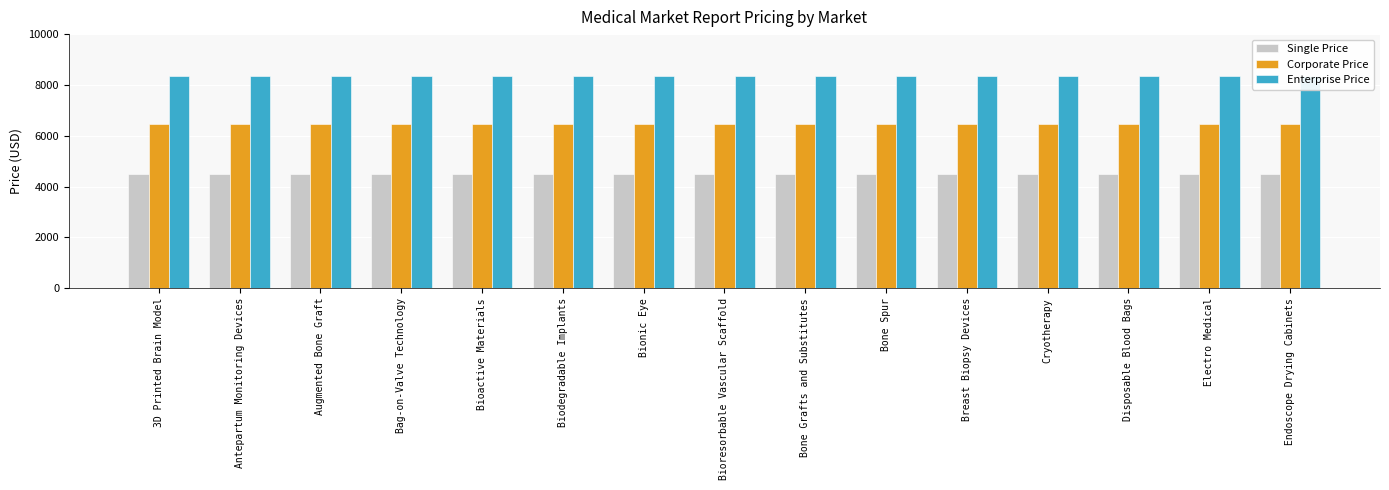

What is the average value of the Single Price series?

4485